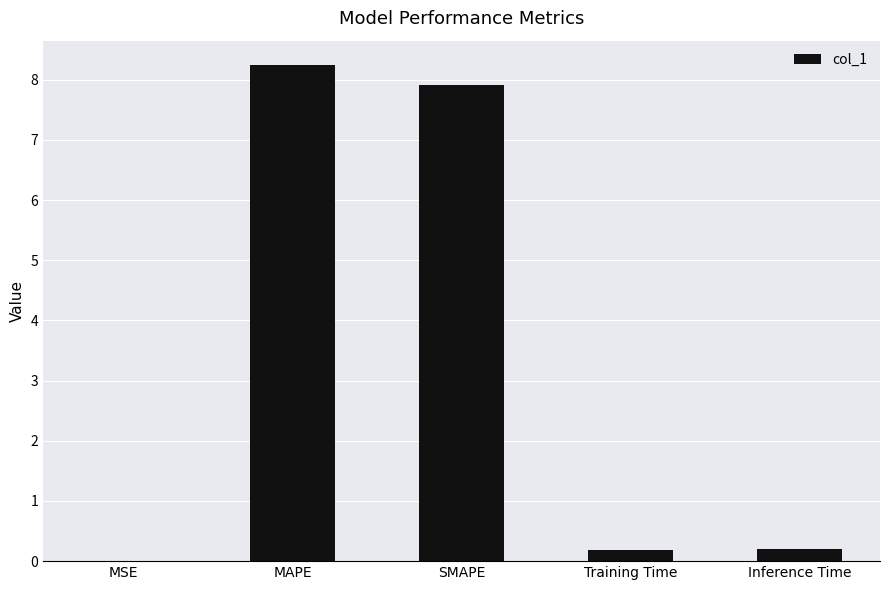

Between MAPE and SMAPE, which is larger?

MAPE